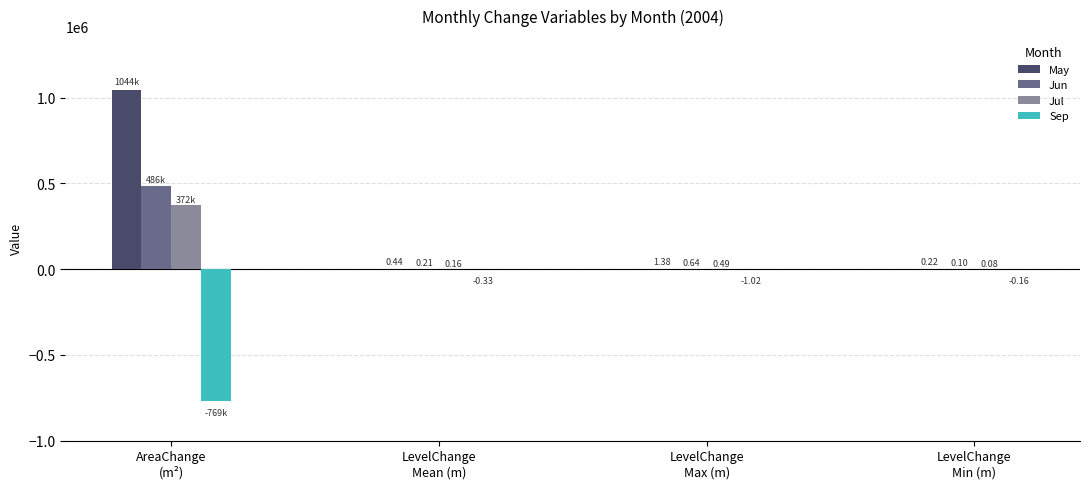

Which series changed the most between LevelChange
Max (m) and LevelChange
Min (m)?

May